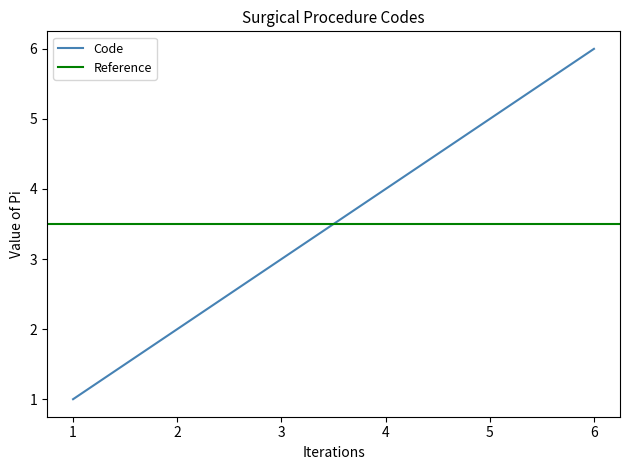

Approximately how many times larger is the value at 1 compared to 2?

0.5